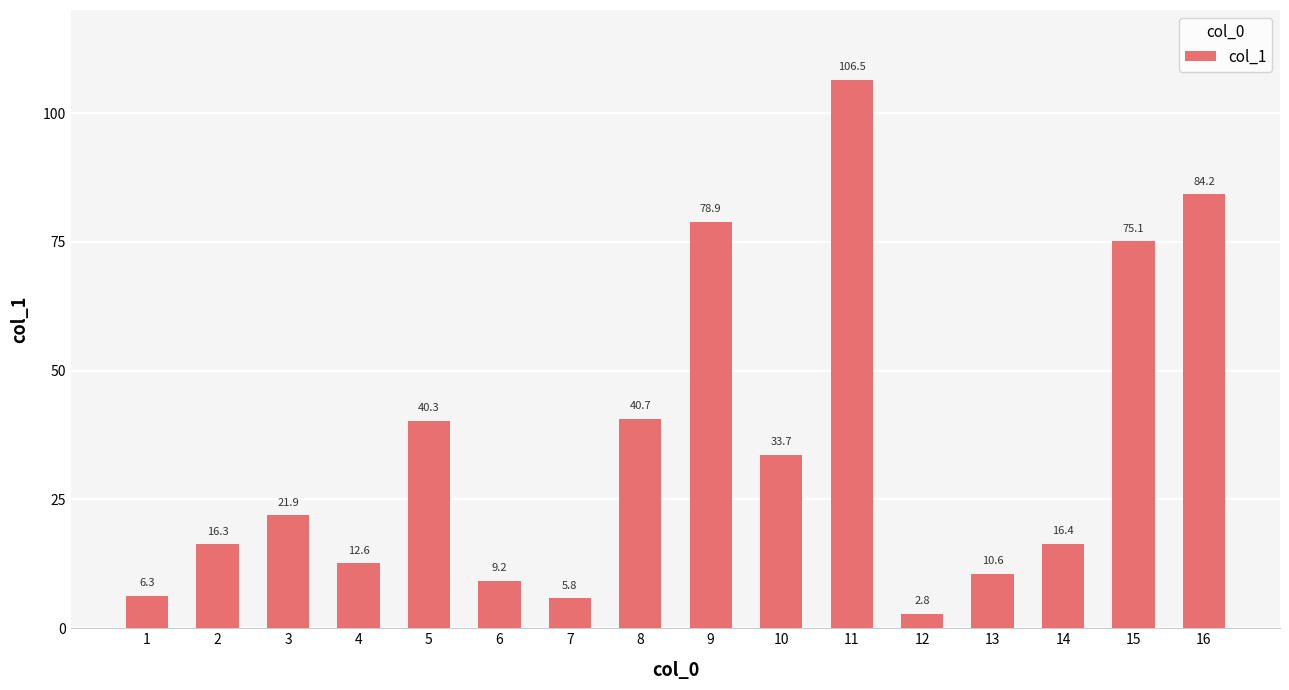

Approximately how many times larger is the value at 8 compared to 14?

2.5